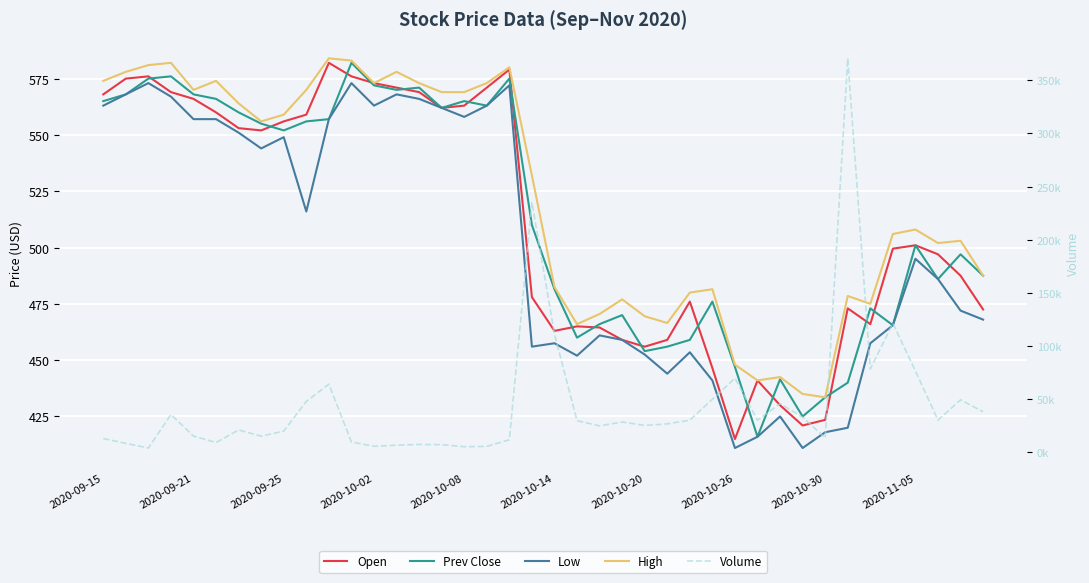

True or false: Prev Close has a value of 330.9 at 2020-11-05.

False